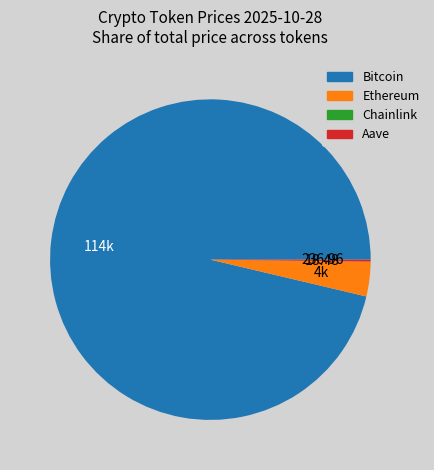

Does Bitcoin represent more than half of the total?

Yes